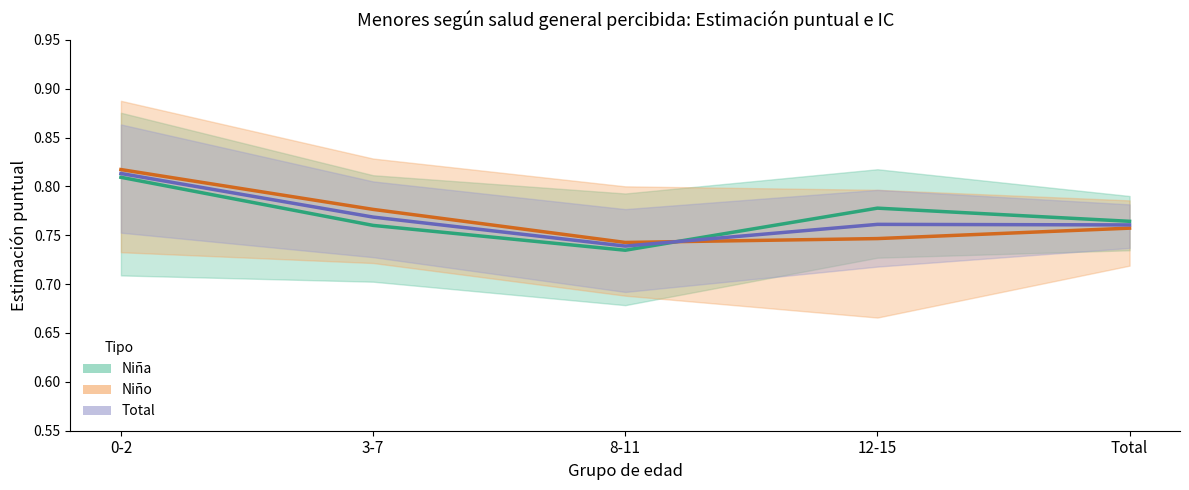

What is the smallest value displayed?

0.7